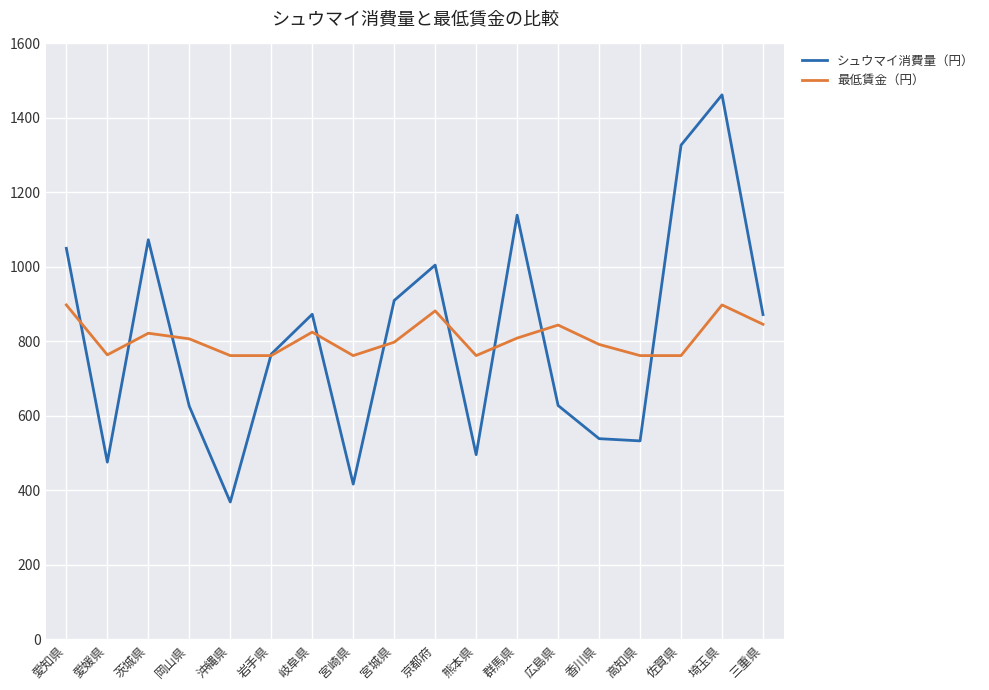

What is the sum of all 最低賃金（円） values?

14557